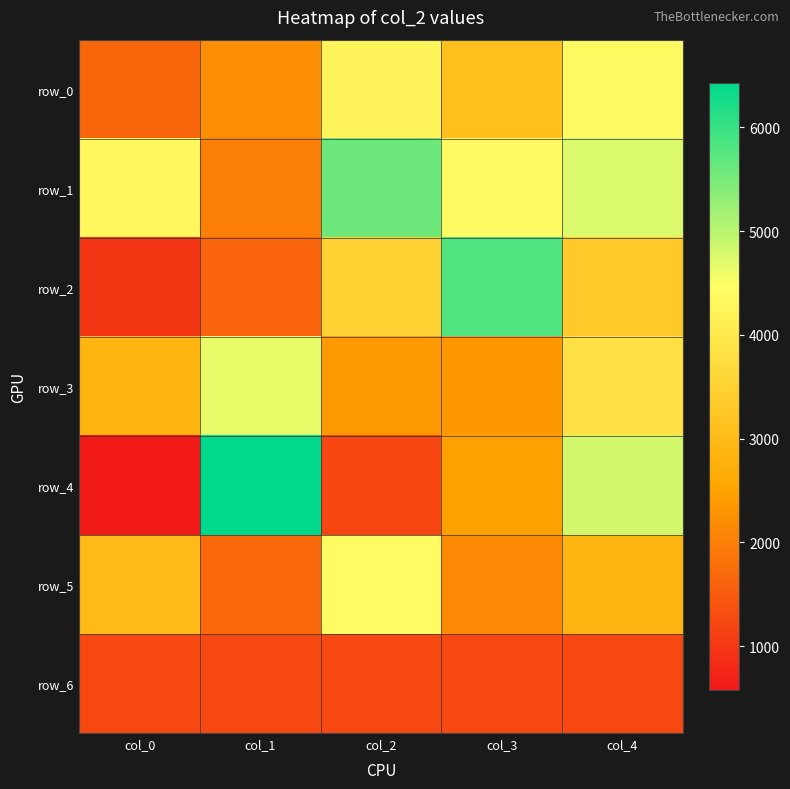

True or false: row_1 has a value of 2701 at col_3.

False